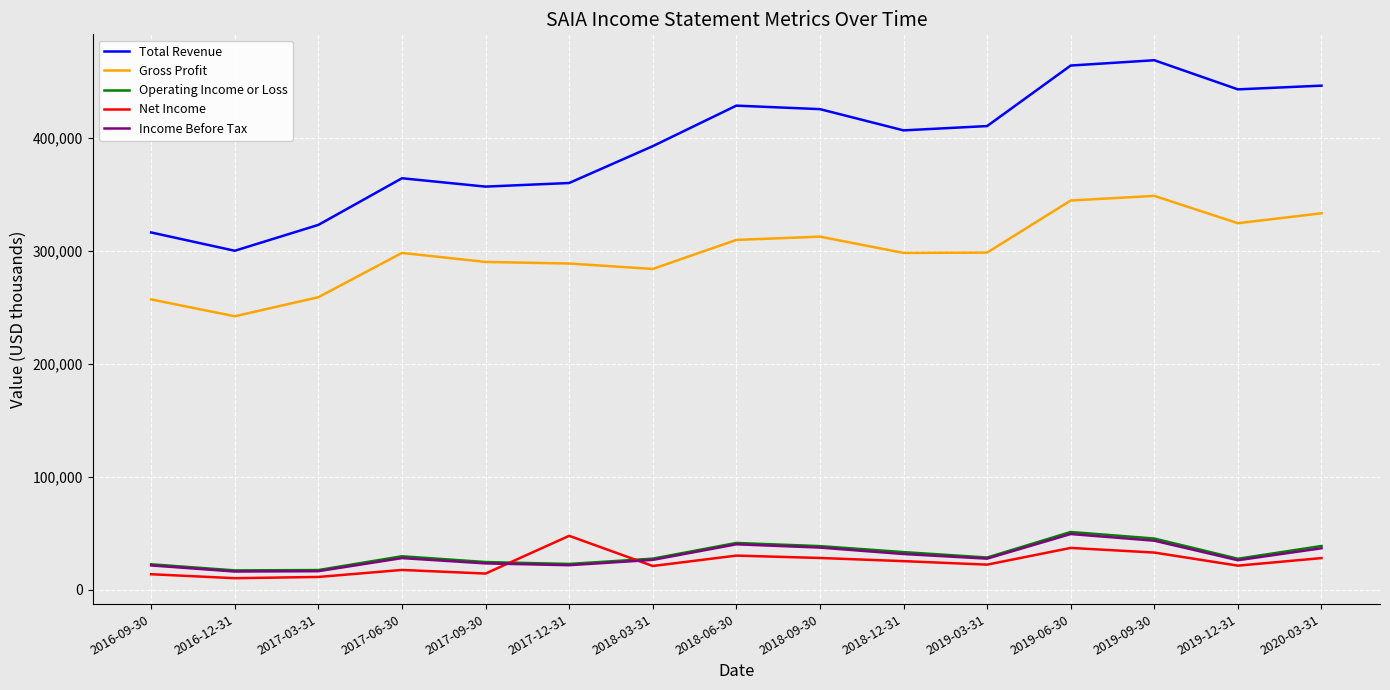

What is the maximum value for Net Income?

47800